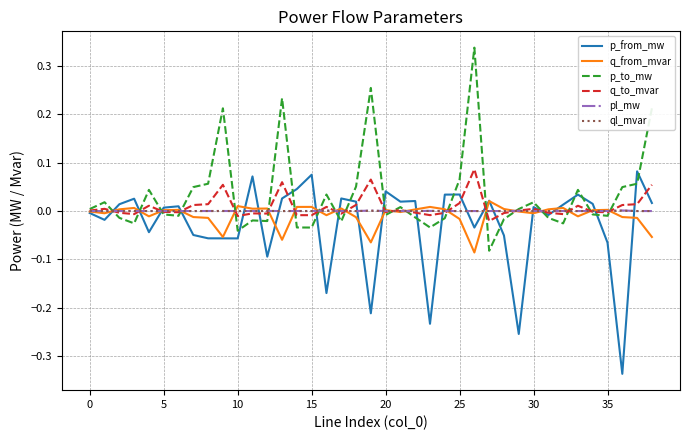

Is this an area chart (filled region under the line)?

No